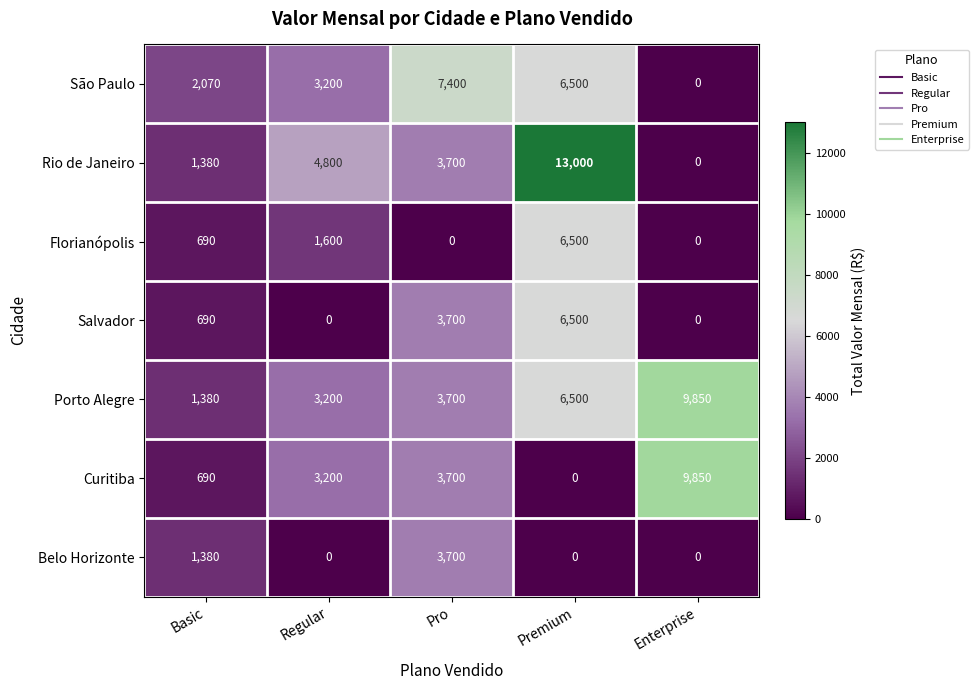

How many values in the Salvador series are below 690?

2